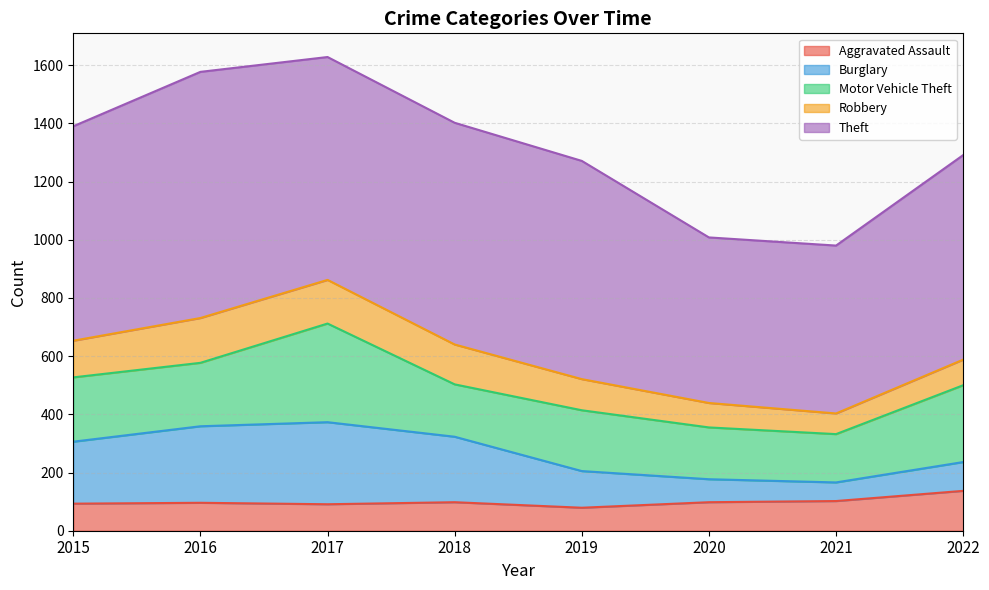

What is the sum of the Burglary values at 2016 and 2019?

389